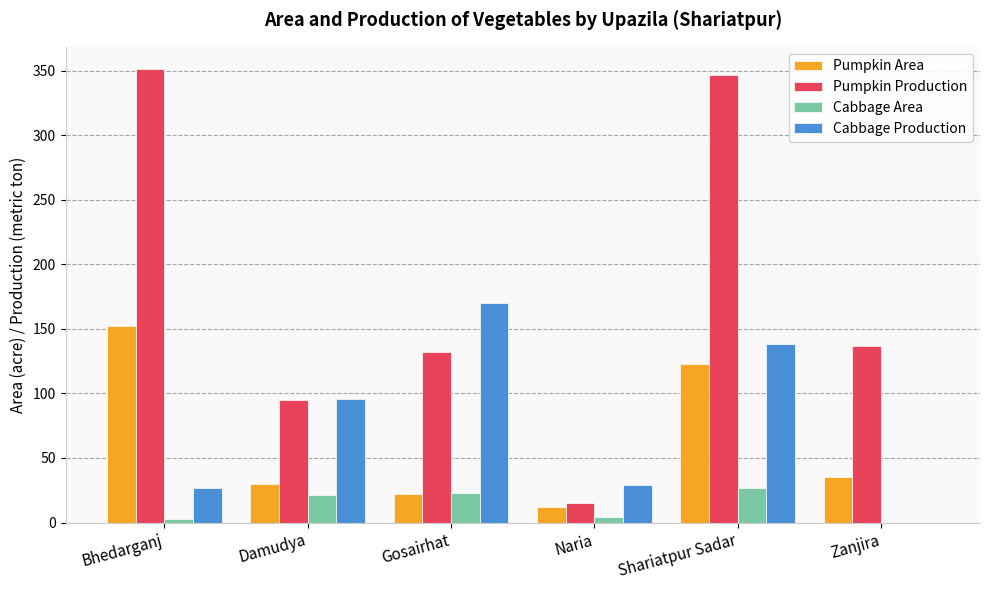

What is the total value across all series at Gosairhat?

347